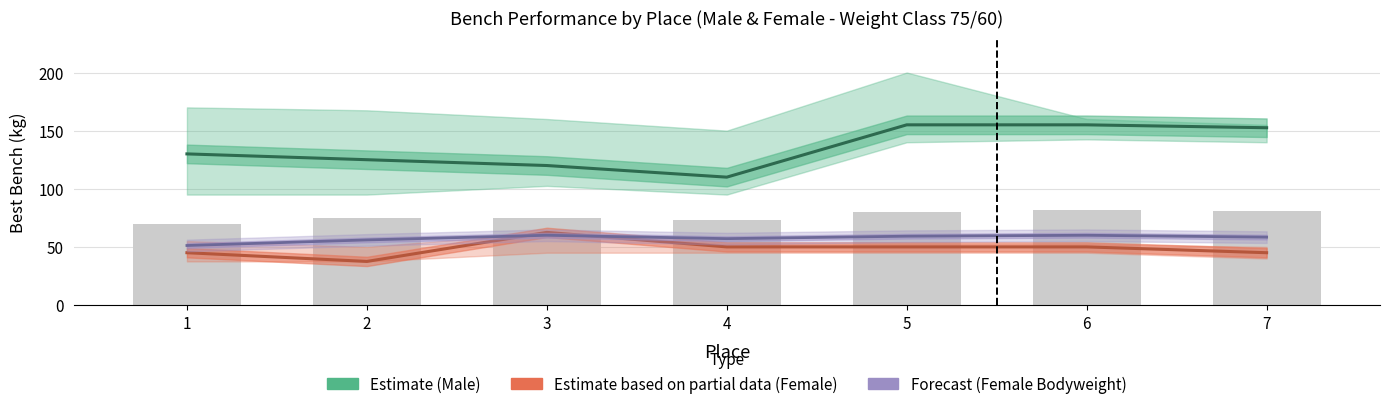

Reading left to right, extract all data points from this chart.

Estimate (Male): 130.0	125.0	120.0	110.0	155.0	155.0	152.5
Estimate based on partial data (Female): 45.0	37.5	62.5	50.0	50.0	50.0	45.0
Forecast (Female BodyweightKg): 51.2	56.0	60.0	57.1	59.2	60.0	58.4